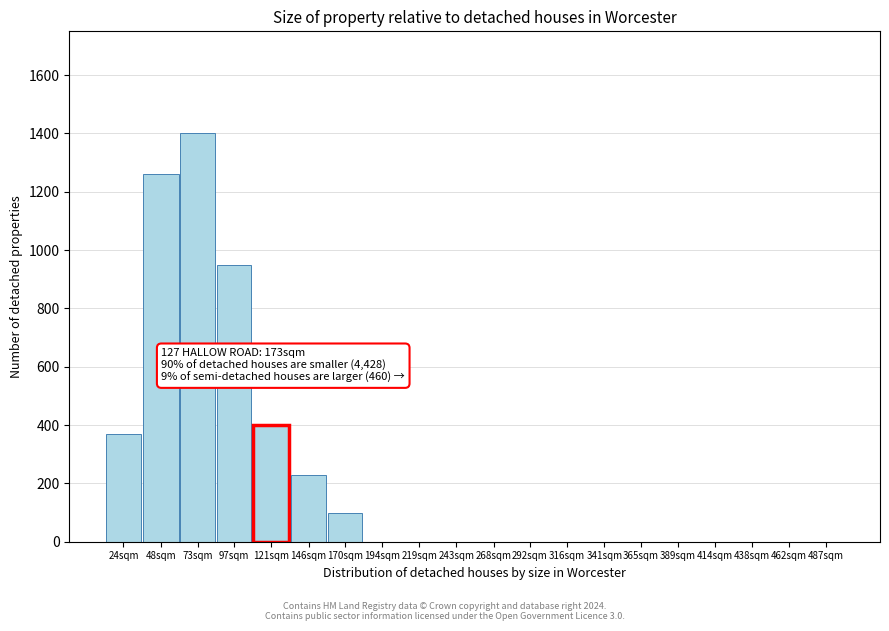

Reading left to right, transcribe all the data shown in this chart.

24sqm=370	48sqm=1260	73sqm=1400	97sqm=950	121sqm=400	146sqm=230	170sqm=100	194sqm=0	219sqm=0	243sqm=0	268sqm=0	292sqm=0	316sqm=0	341sqm=0	365sqm=0	389sqm=0	414sqm=0	438sqm=0	462sqm=0	487sqm=0